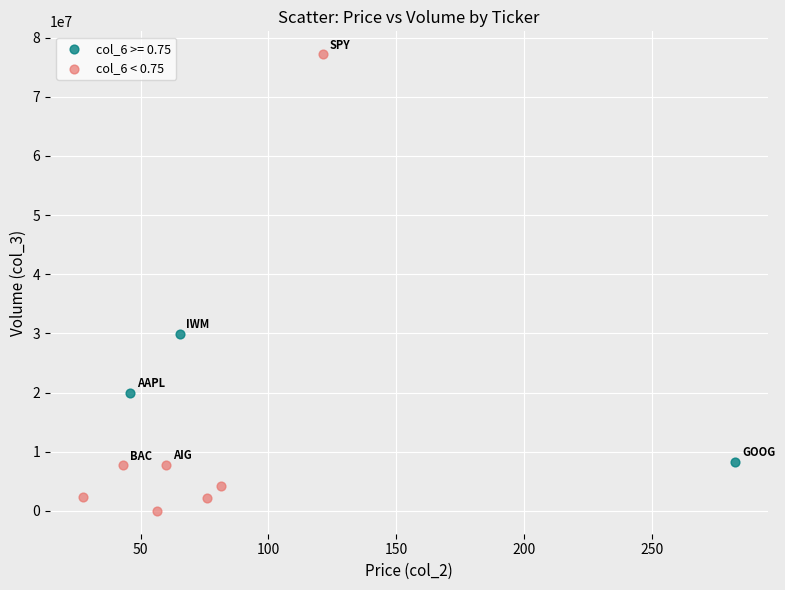

Which series contains the highest Y value?

col_6 < 0.75